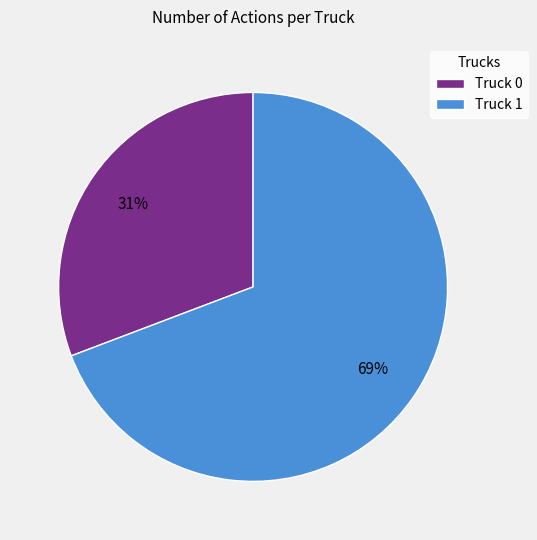

Which slice is the smallest?

Truck 0